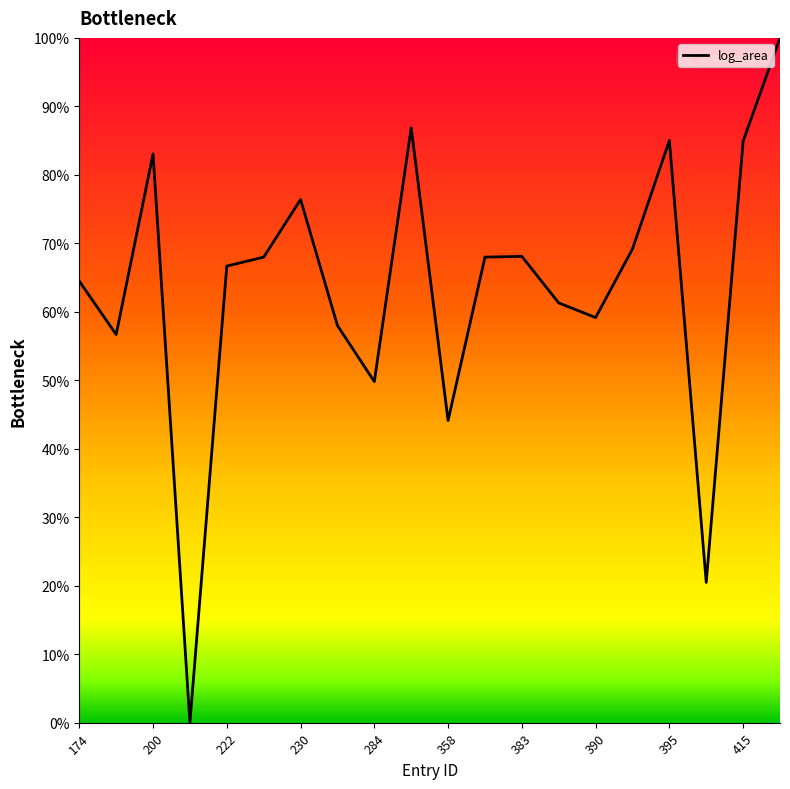

What is the maximum value shown in the chart?

100.0